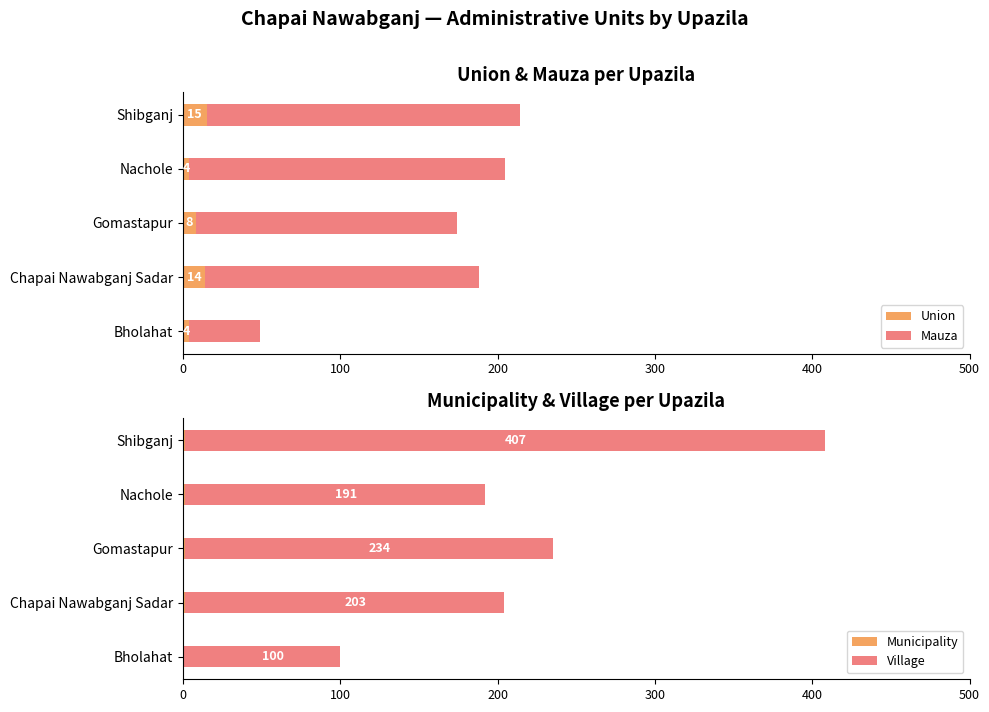

The value of Union at Shibganj is 15. True or false?

True